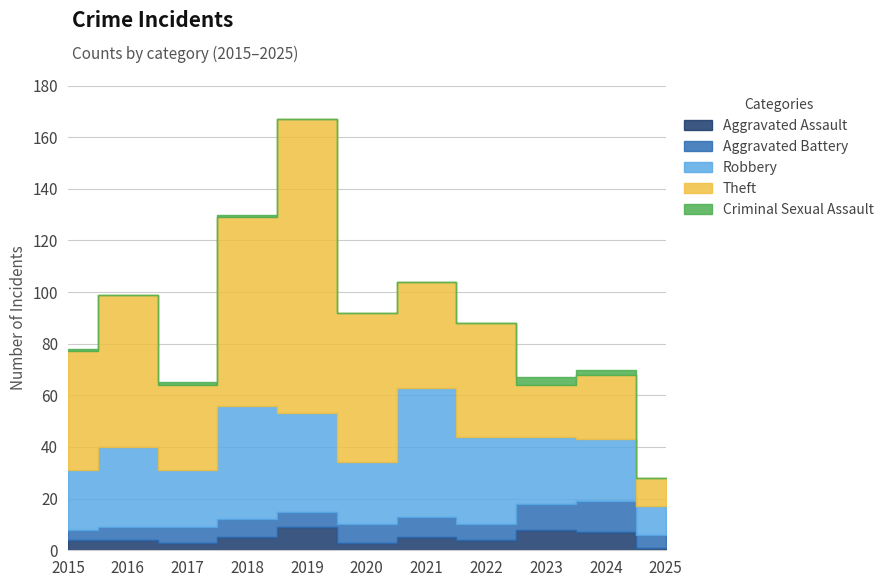

Where does the Aggravated Assault series first go above 4?

2018